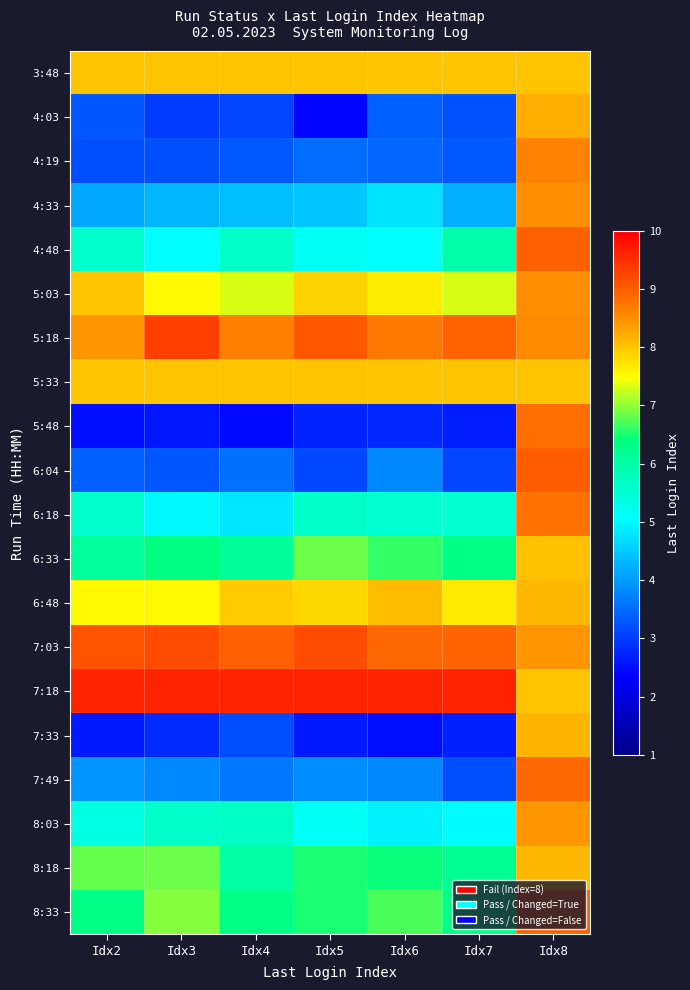

What is the spread (max minus min) of values at Idx6?

7.1